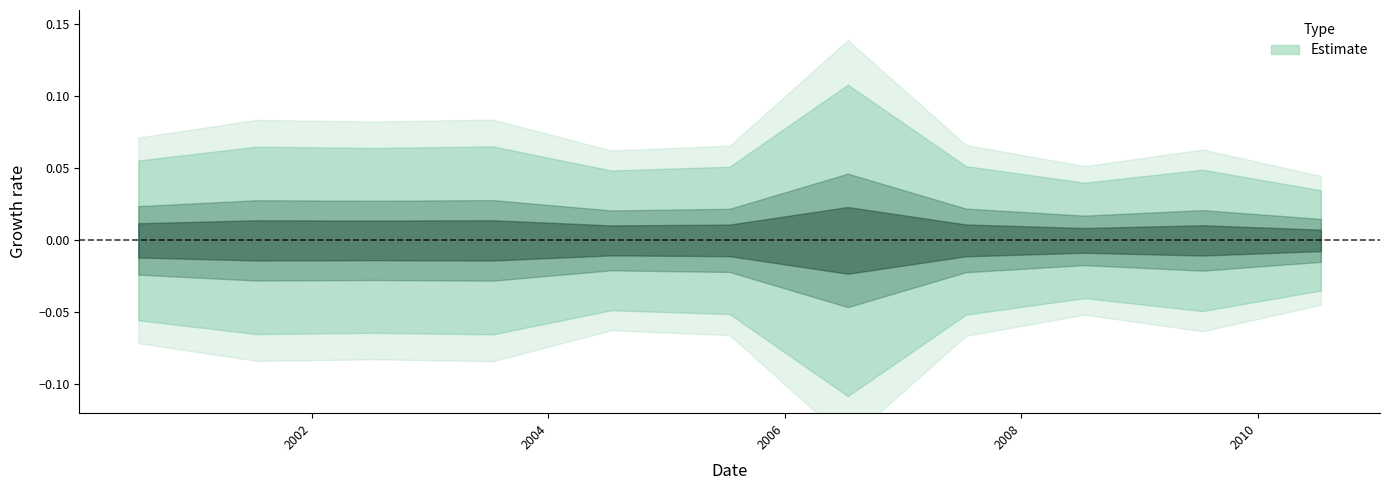

Rank the categories by value from lowest to highest.

2010-07-15, 2008-07-15, 2004-07-15, 2009-07-15, 2005-07-15, 2007-07-15, 2000-07-15, 2002-07-15, 2001-07-15, 2003-07-15, 2006-07-15